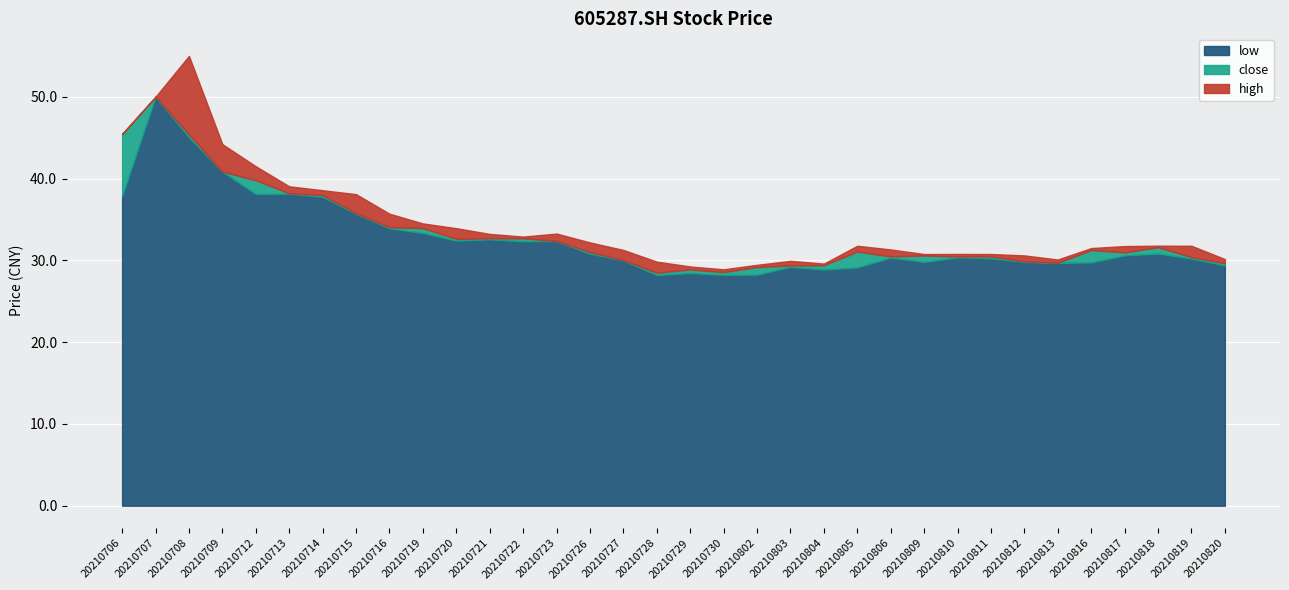

The value of low at 20210726 is 6.8. True or false?

False